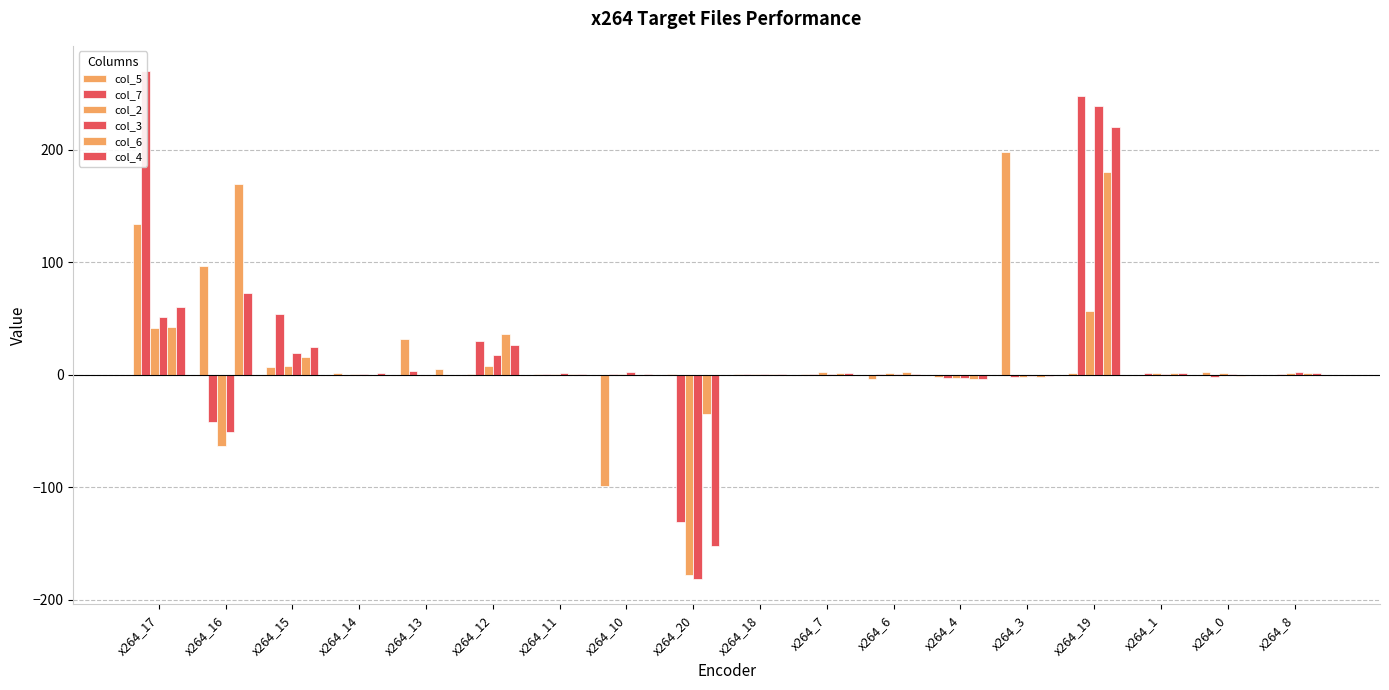

What is the highest value of the col_4 series?

220.5